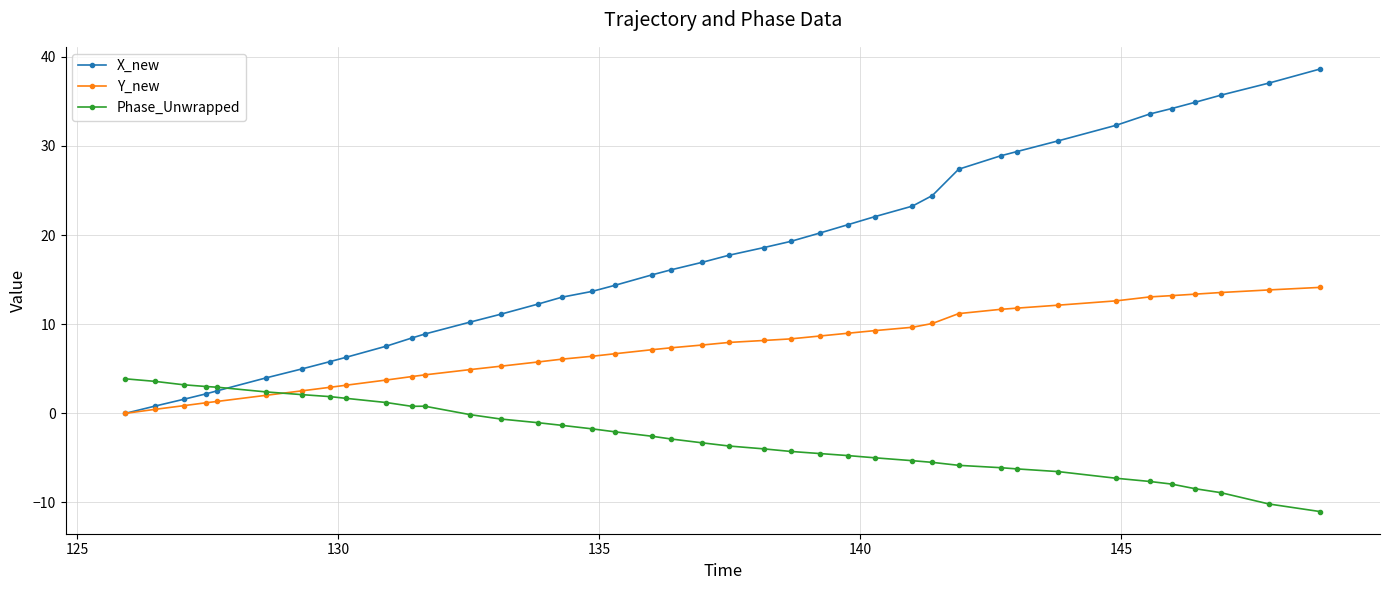

Which series has the largest range (max minus min)?

X_new